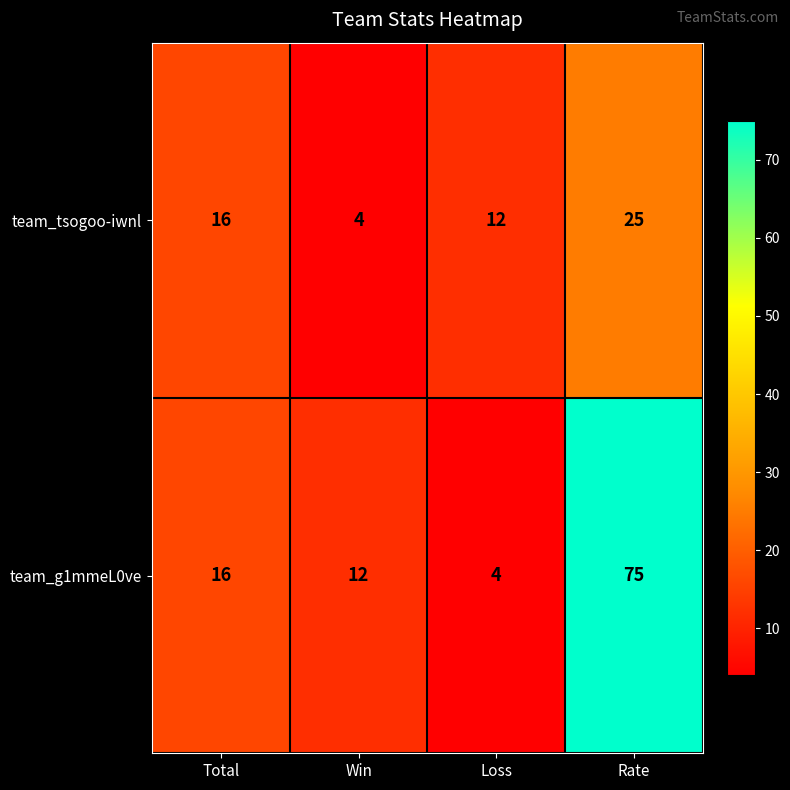

What is the maximum value shown in the chart?

75